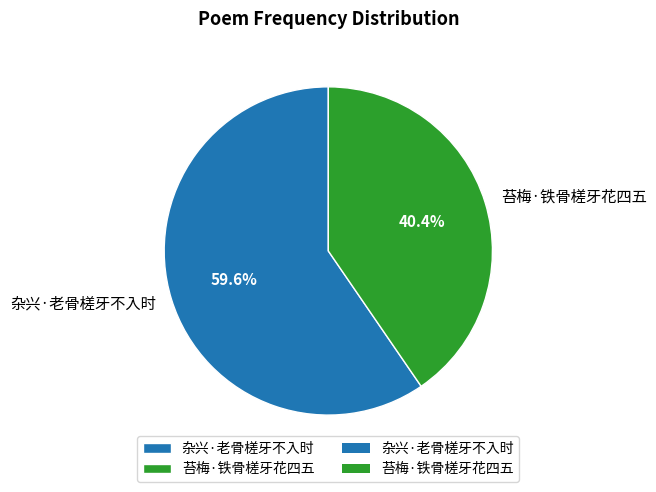

Approximately how many times larger is the value at 苔梅·铁骨槎牙花四五 compared to 杂兴·老骨槎牙不入时?

0.7